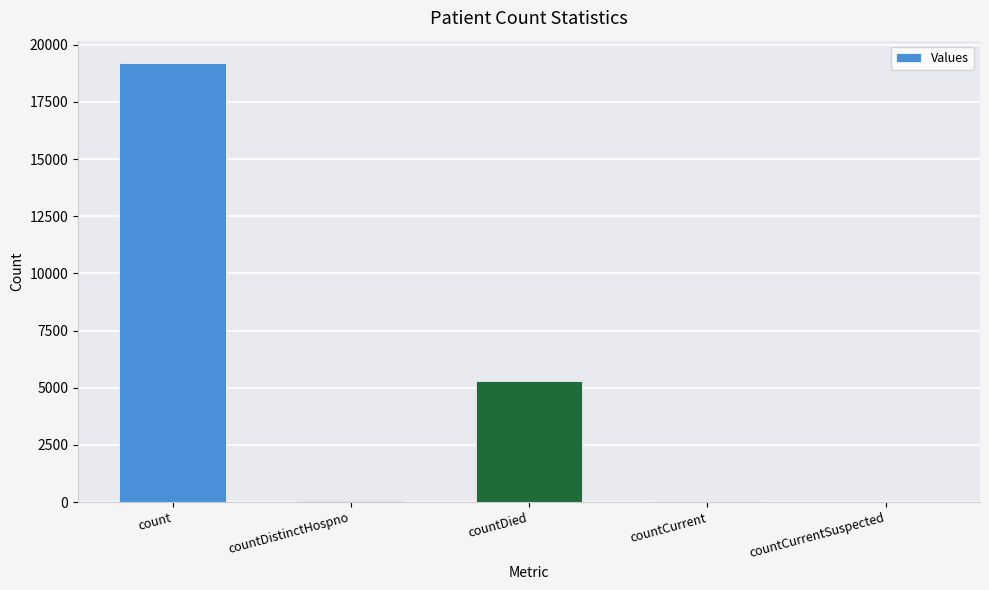

Which category has the highest value across all series?

count